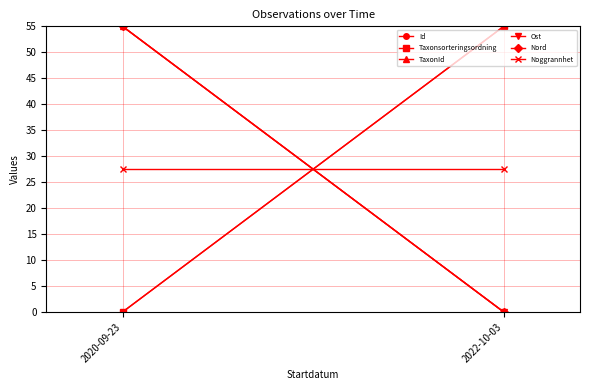

Reading left to right, list all the values displayed in this chart.

Id: 0.0	55.0
Taxonsorteringsordning: 0.0	55.0
TaxonId: 55.0	0.0
Ost: 55.0	0.0
Nord: 55.0	0.0
Noggrannhet: 27.5	27.5